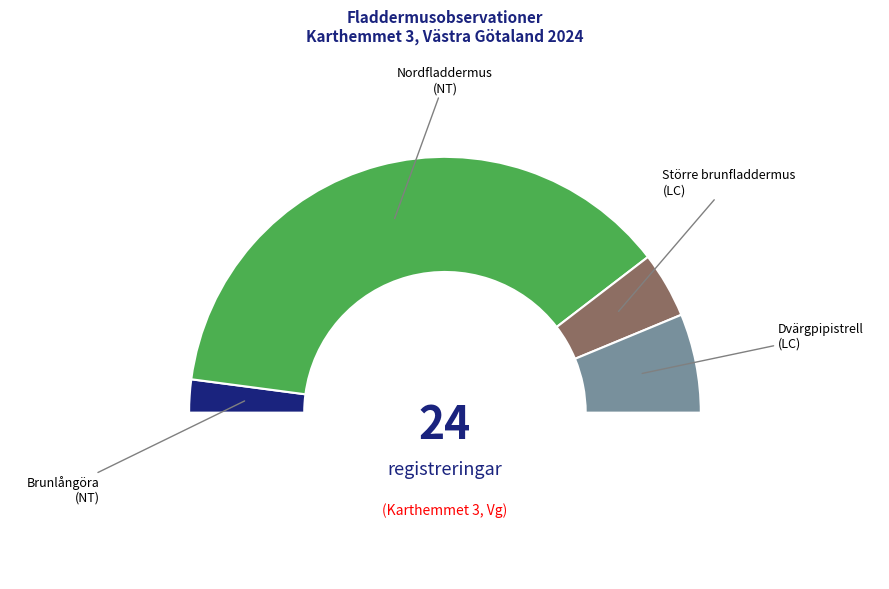

Is it true that Nordfladdermus is 75% of the pie?

True